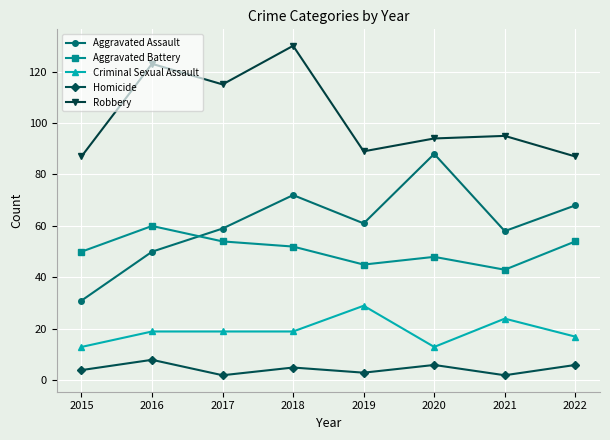

Which category has the highest value in the Robbery series?

2018